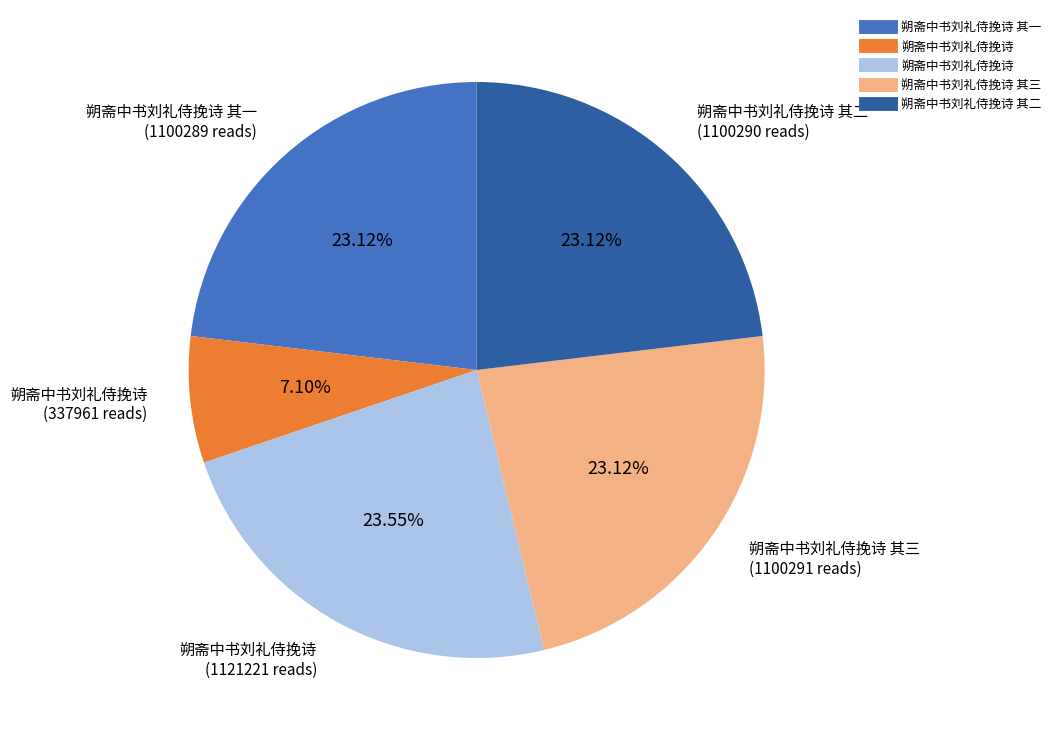

Does any single category account for the majority?

No